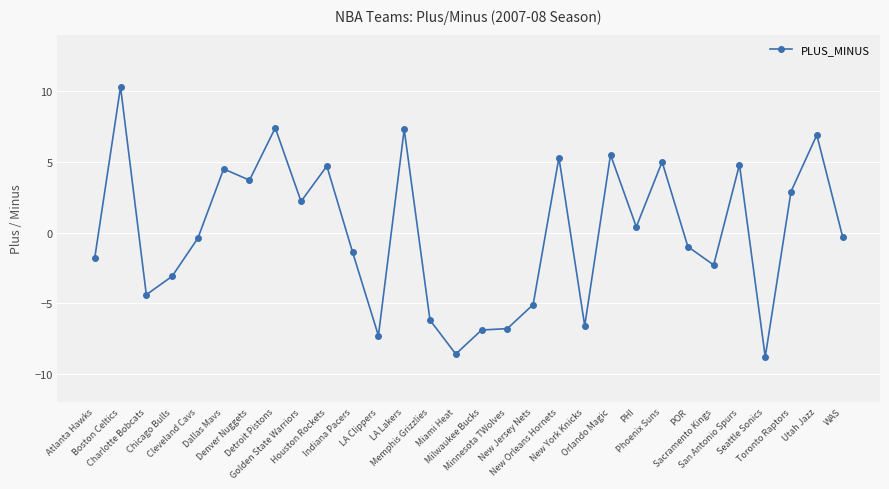

What is the maximum value shown in the chart?

10.3